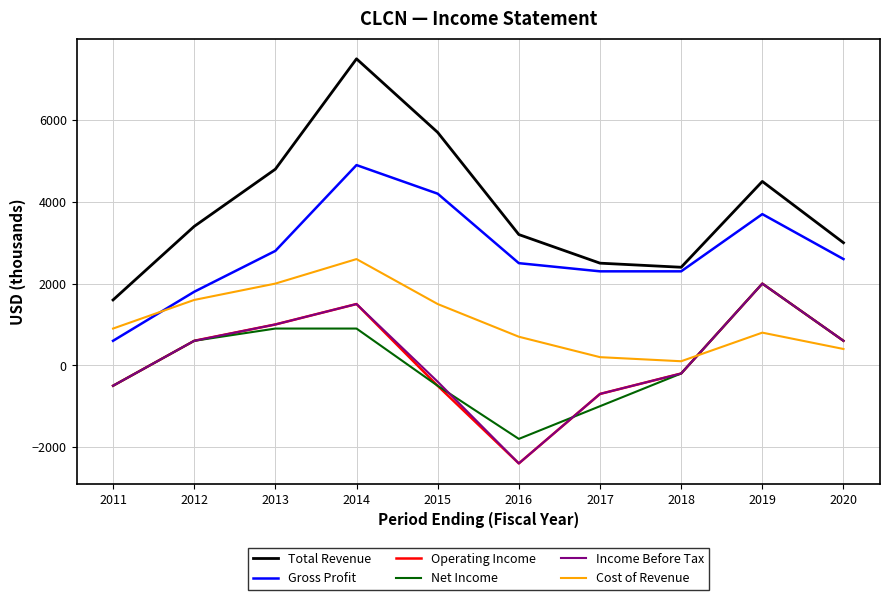

Which series changed the most between 2014 and 2016?

Total Revenue